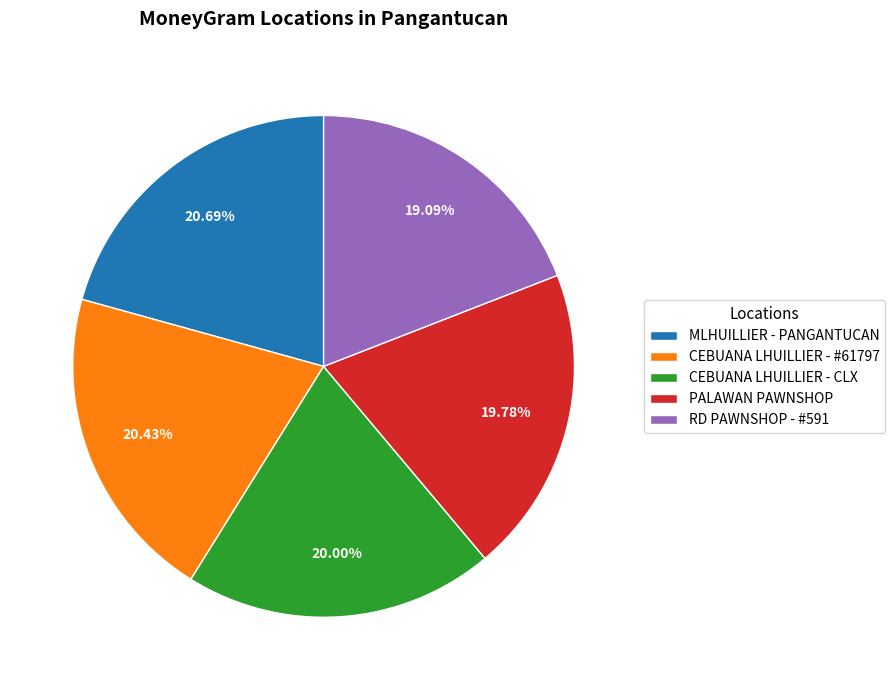

What percentage is the CEBUANA LHUILLIER - #61797 slice, to the nearest percent?

20%